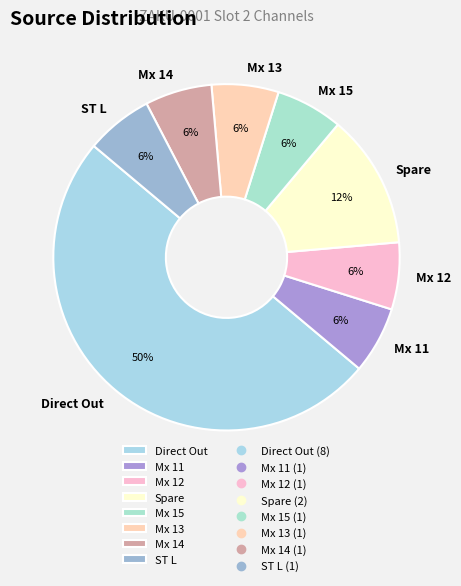

What percentage is the Mx 13 slice, to the nearest percent?

6%